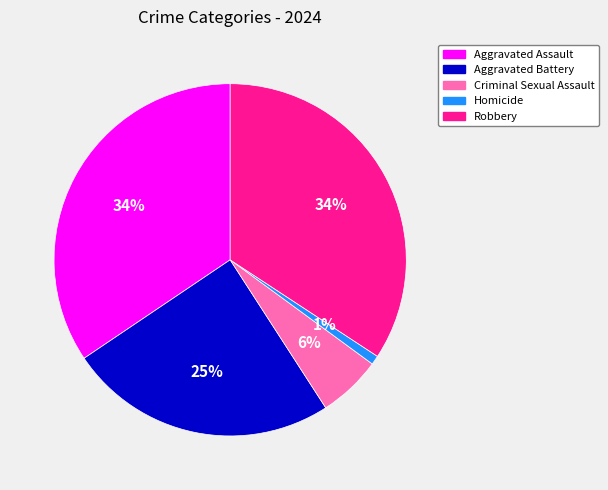

Does any single category account for the majority?

No